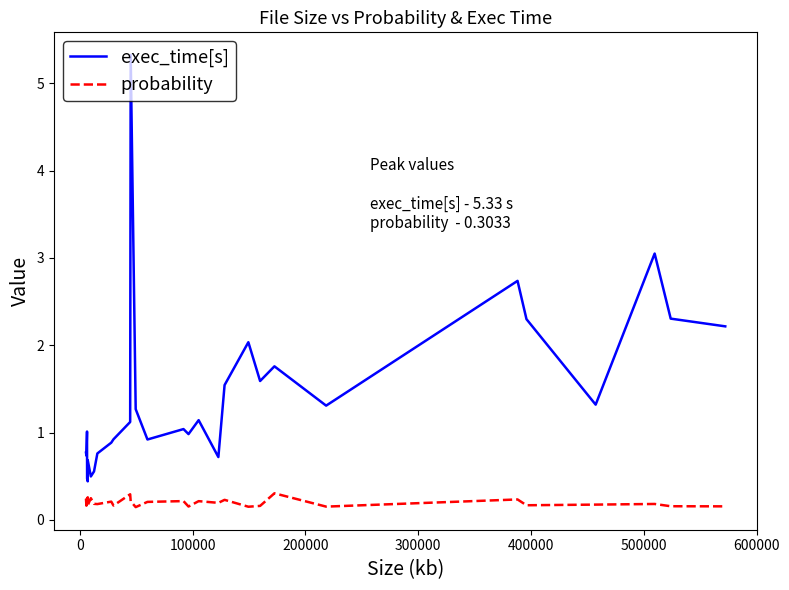

How many lines are shown in the chart?

2